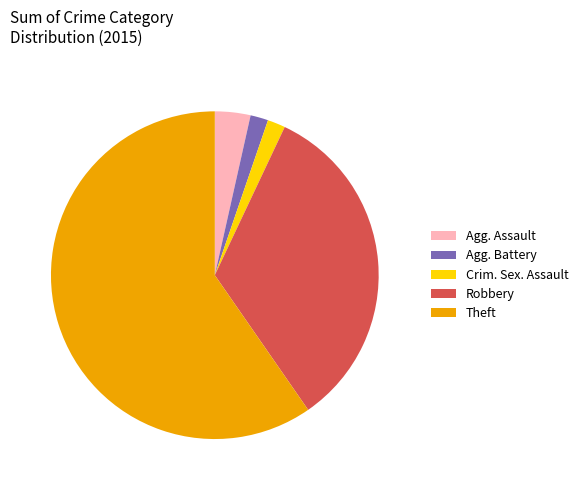

Which slice is the largest?

Theft